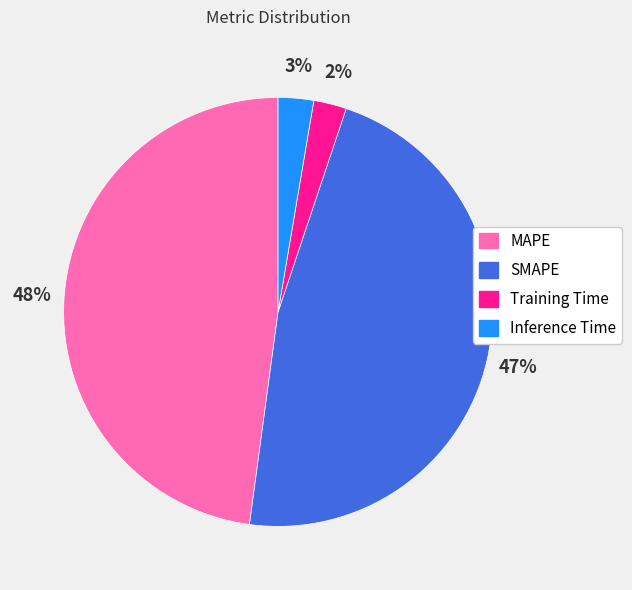

How many segments does this pie chart have?

4